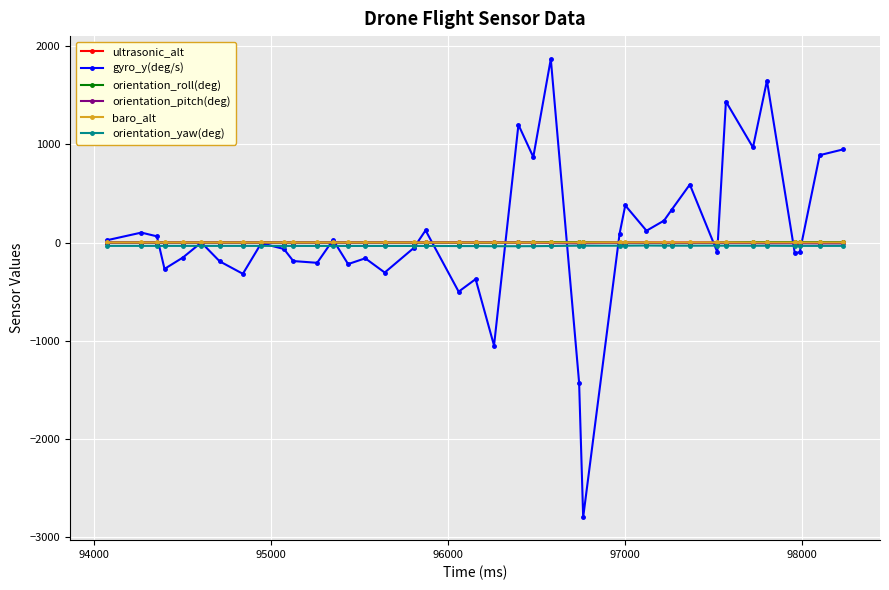

How many values in the orientation_yaw(deg) series are below -34?

28